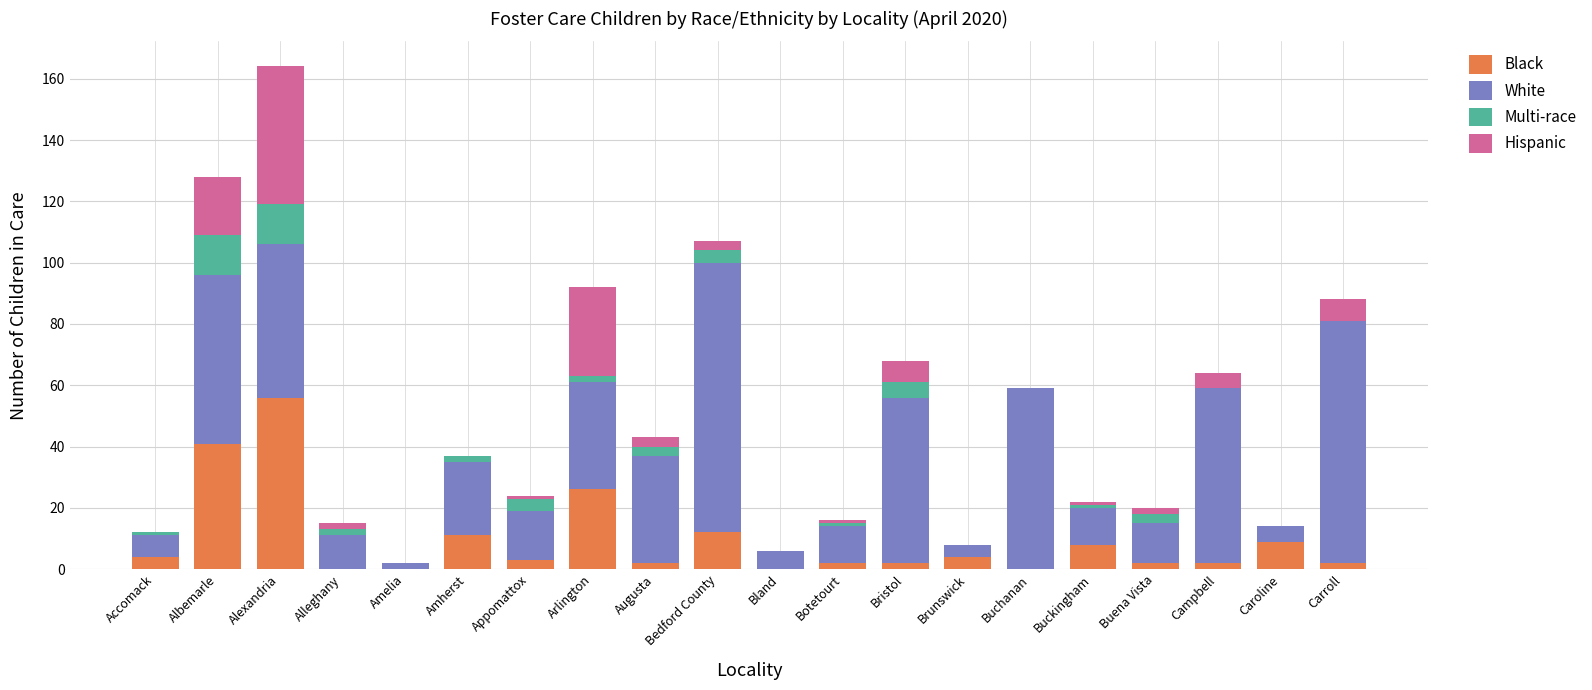

At which category is the sum across all series the highest?

Alexandria